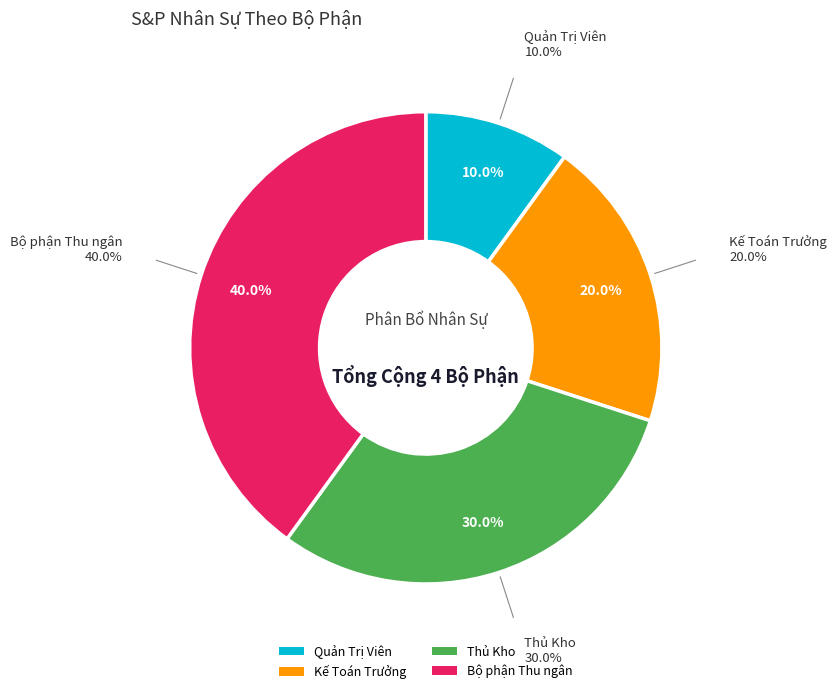

To the nearest percent, what portion does Quản Trị Viên represent?

10%